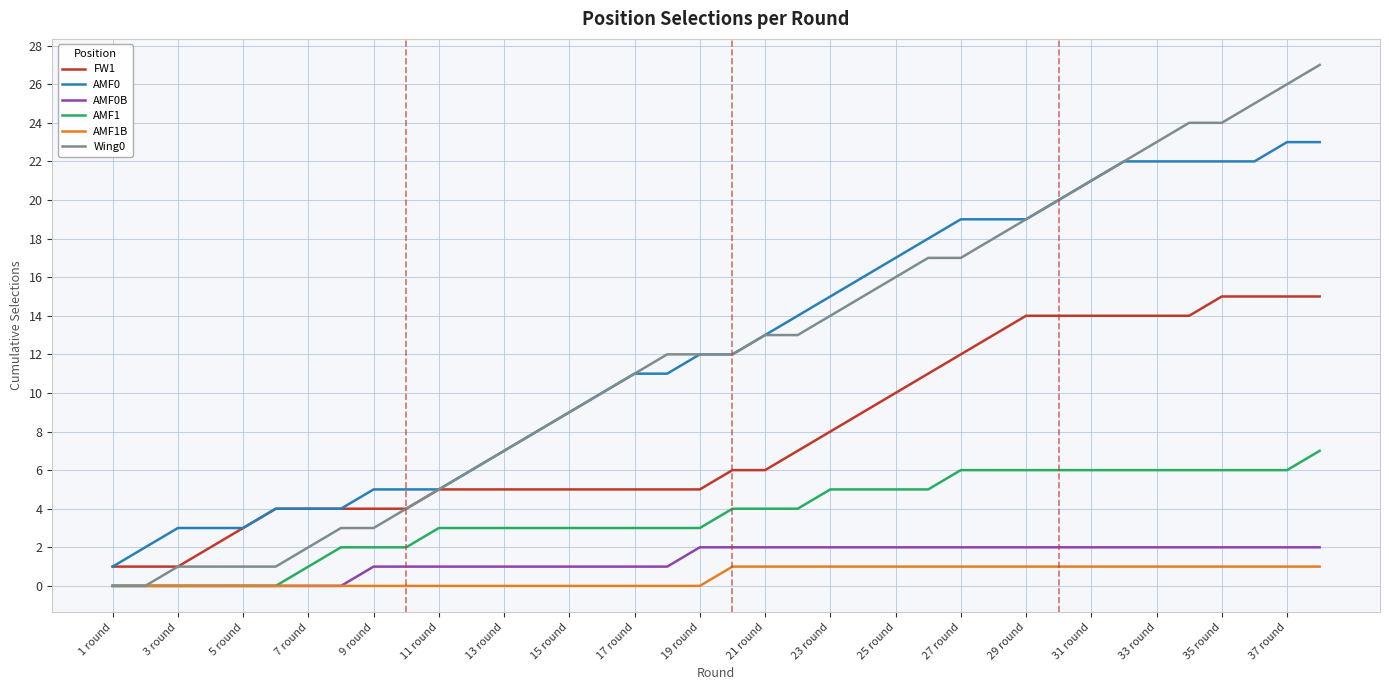

Which series has the largest total across all categories?

AMF0